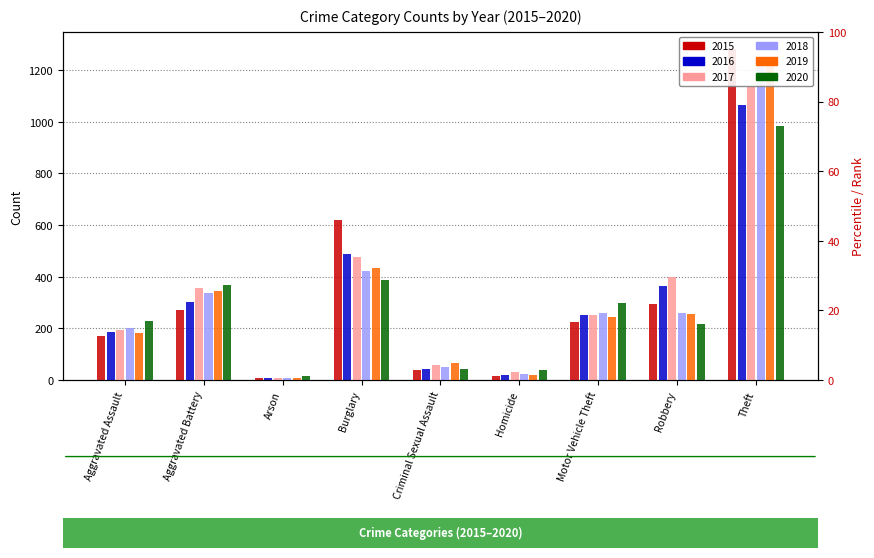

What position from the left is Motor Vehicle Theft?

7